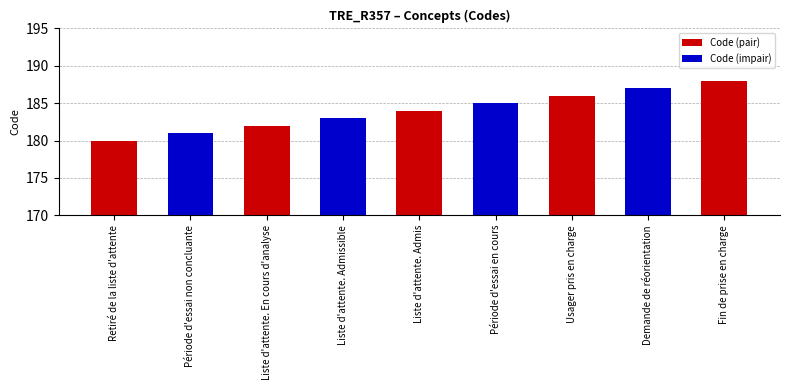

At which category does the chart reach its peak across all series?

Fin de prise en charge